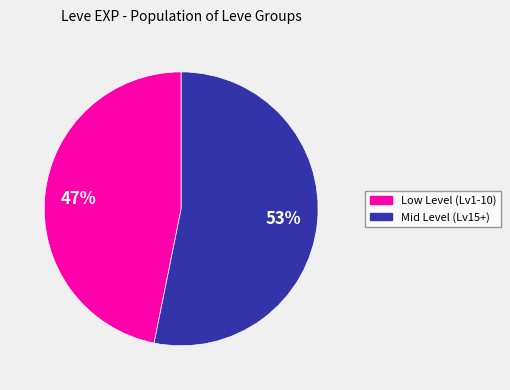

To the nearest percent, what is the difference between the largest and smallest slice percentages?

6%